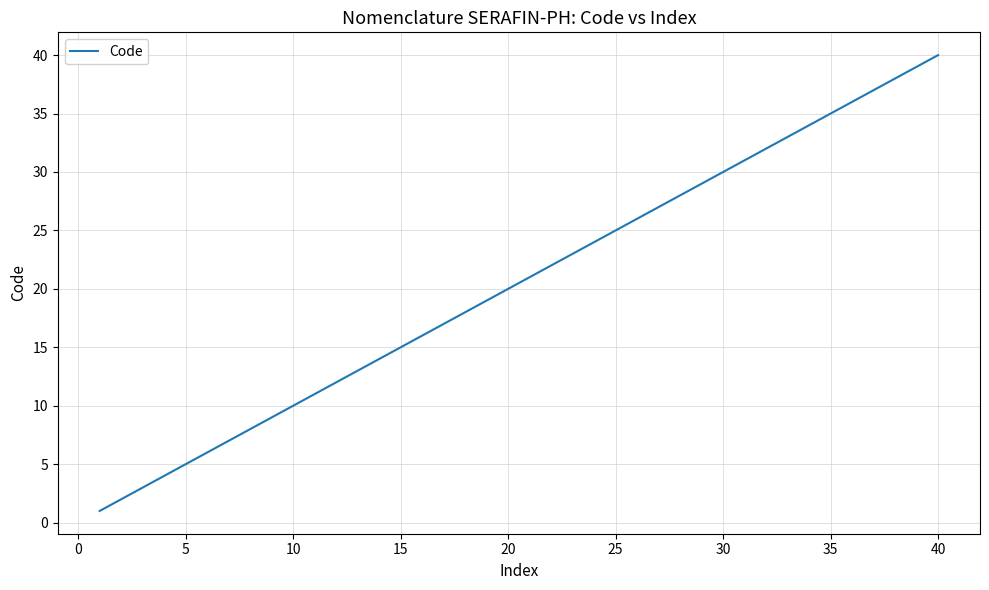

What is the greatest value displayed?

40